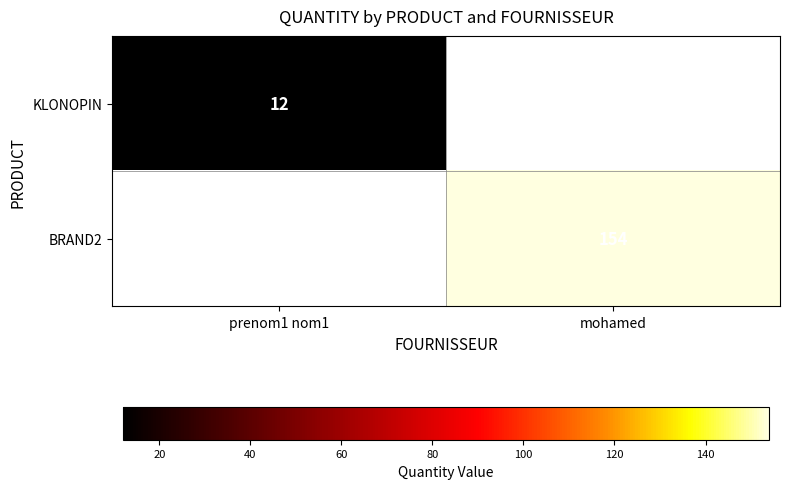

What is the minimum value shown in the chart?

12.0